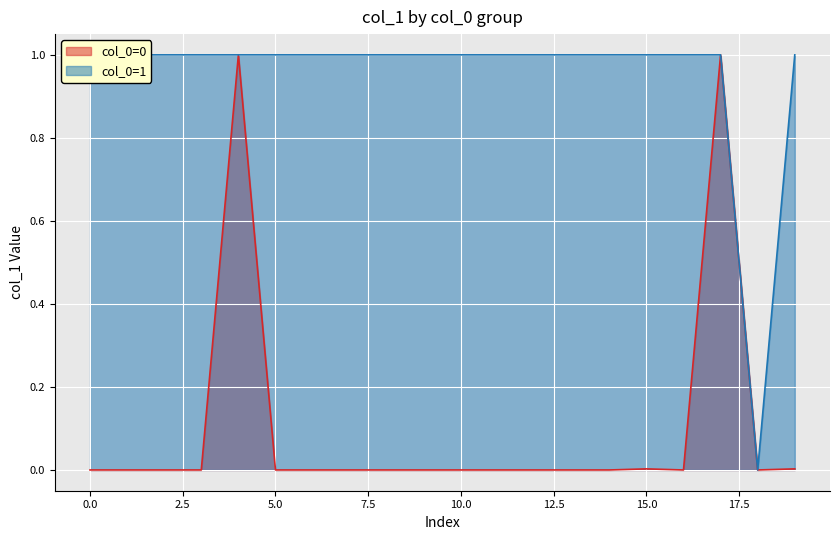

Is it true that col_0=0 equals 0.0 at 2.5?

True